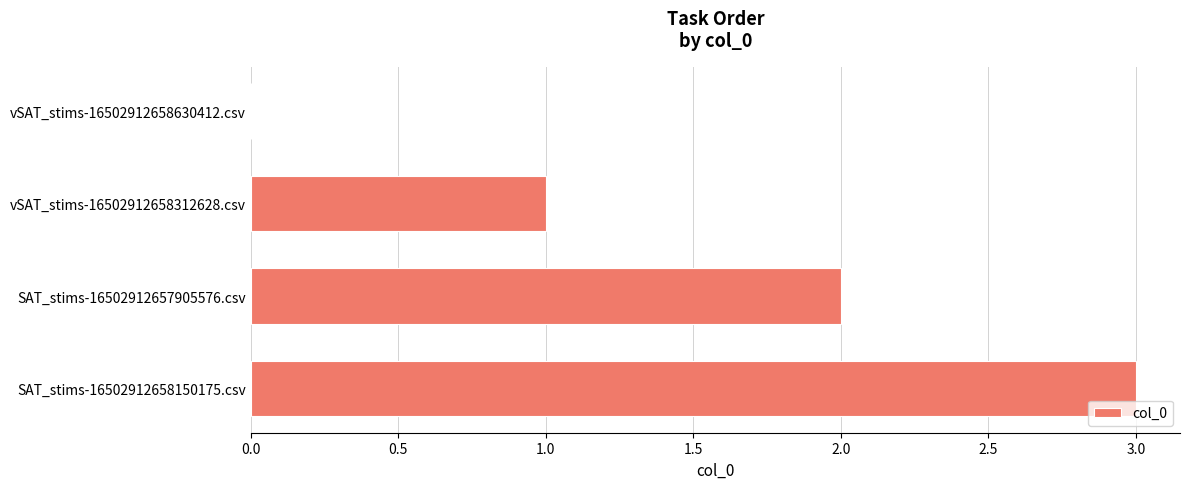

Is it true that the value at vSAT_stims-16502912658630412.csv is 2?

False